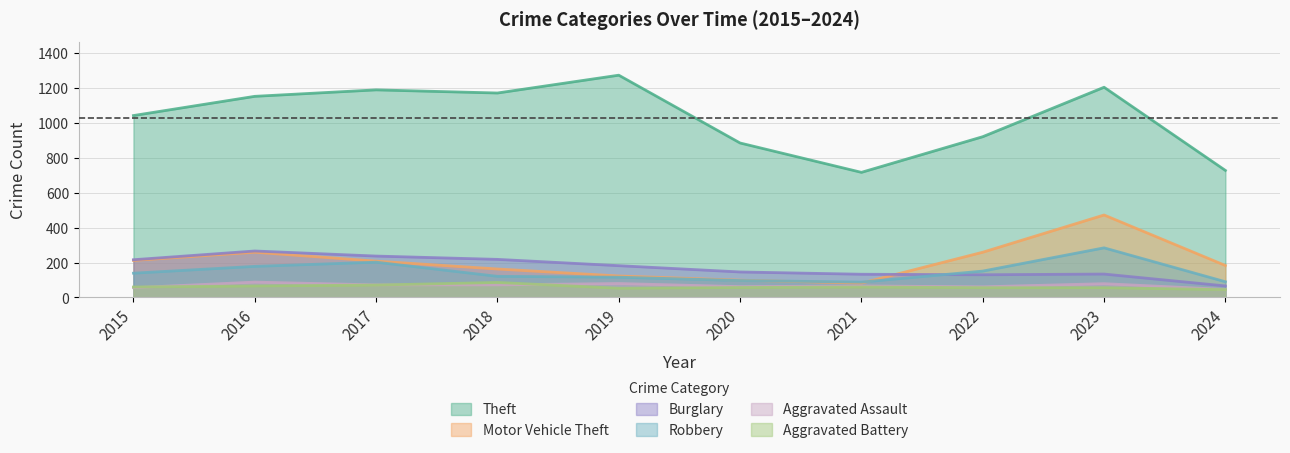

What is the difference between the second highest and minimum values in the Aggravated Assault series?

34